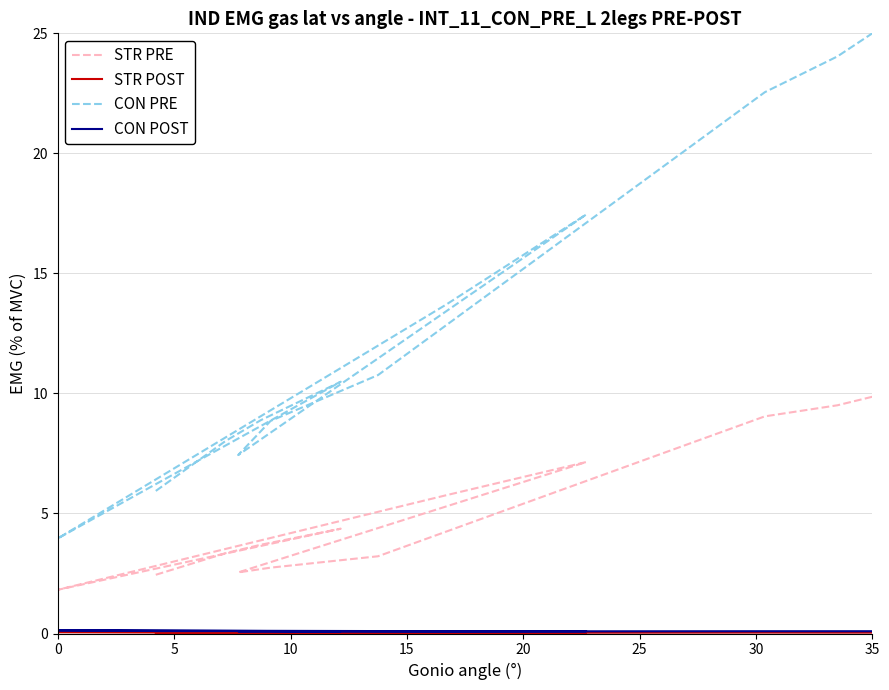

True or false: STR PRE and CON PRE intersect in this chart.

False